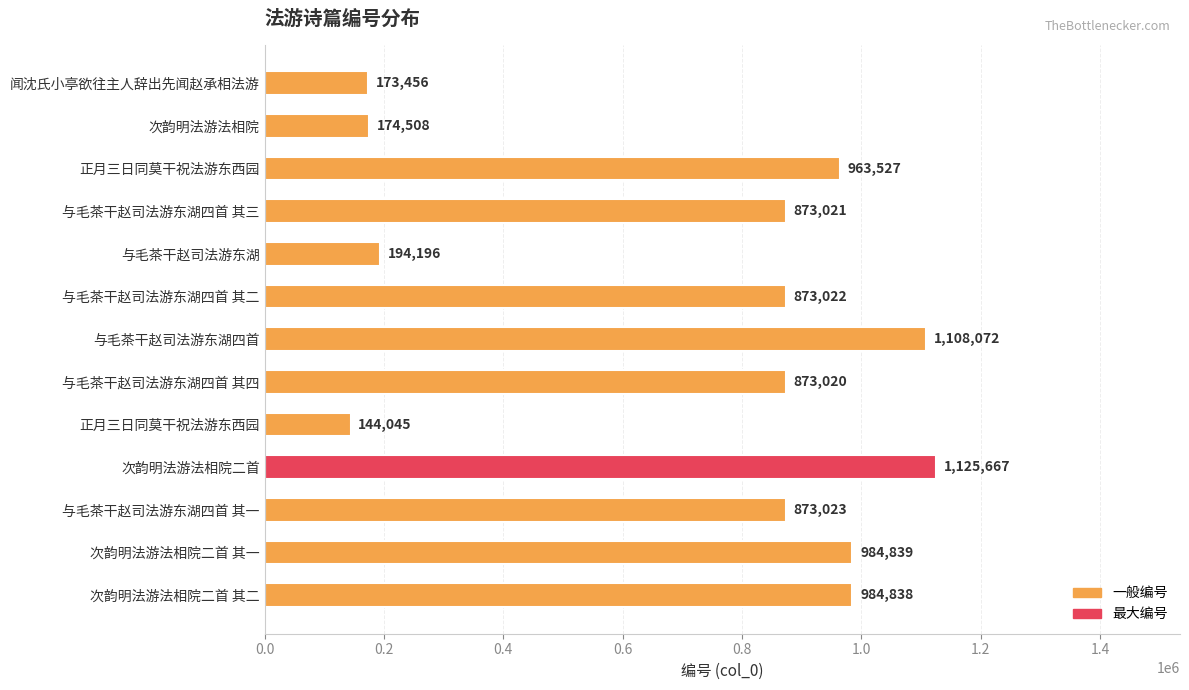

What is the maximum value shown in the chart?

1125667